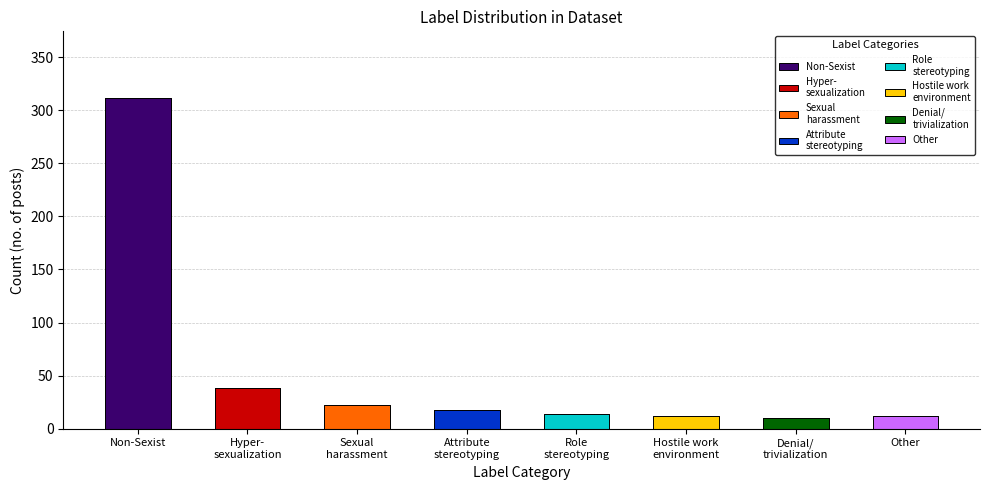

What is the label of the 7th bar from the left?

Denial/ trivialization